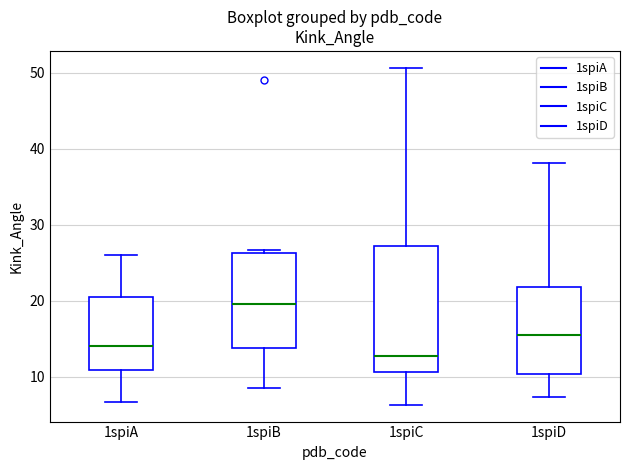

Which box is the tallest, from its lower edge to its upper edge?

1spiC